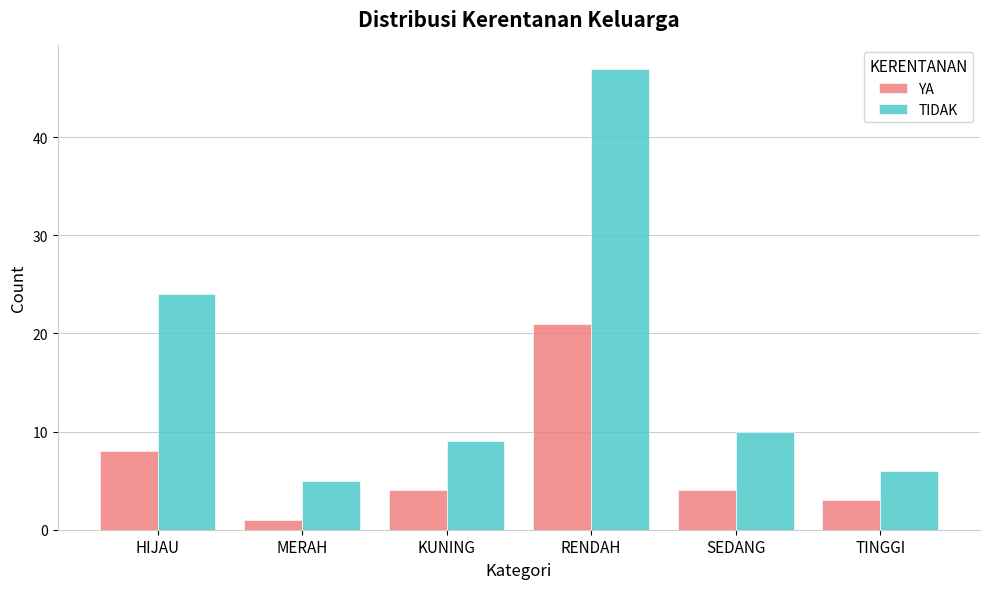

At KUNING, list the series in order from largest to smallest.

TIDAK, YA